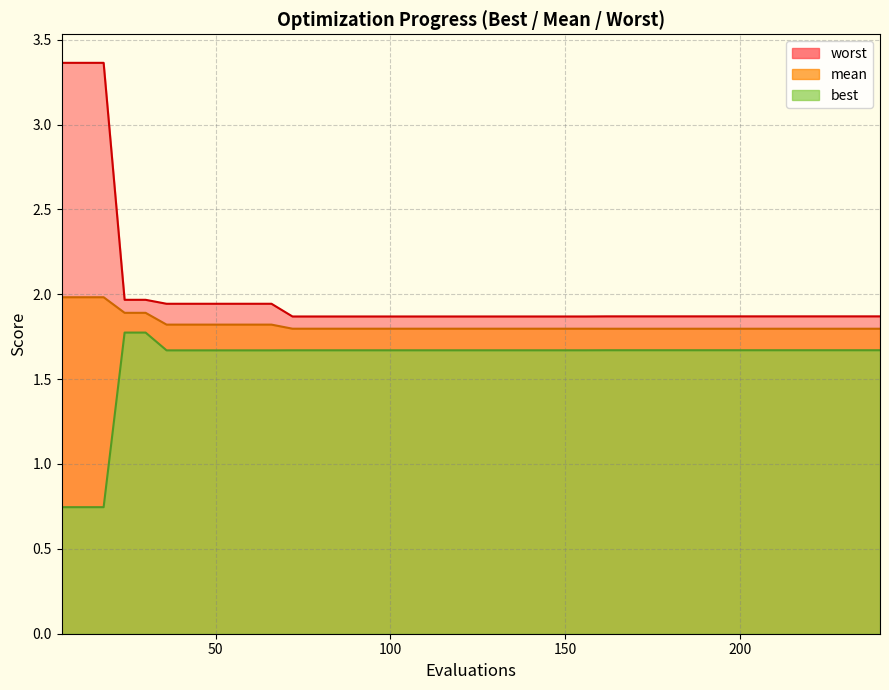

Rank the series by their maximum value, from lowest to highest.

best, mean, worst